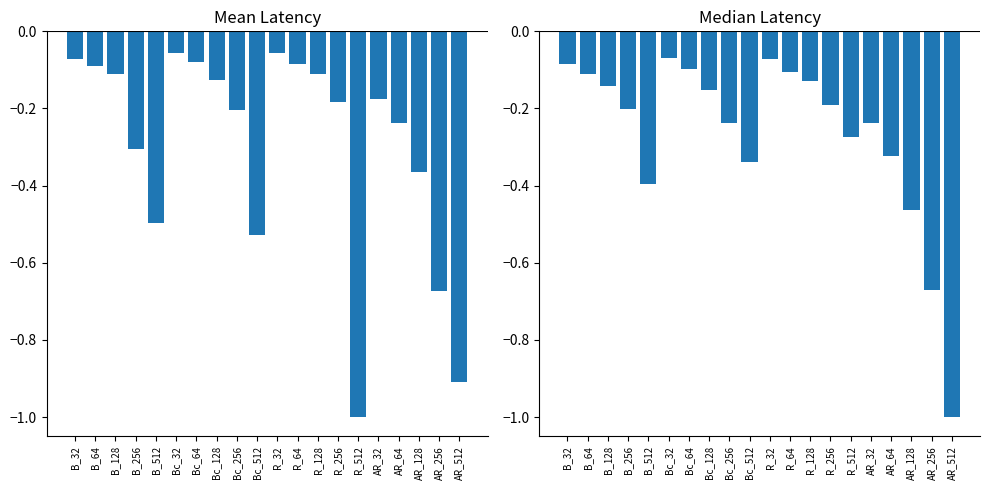

At R_256, list the series in order from smallest to largest.

median, mean